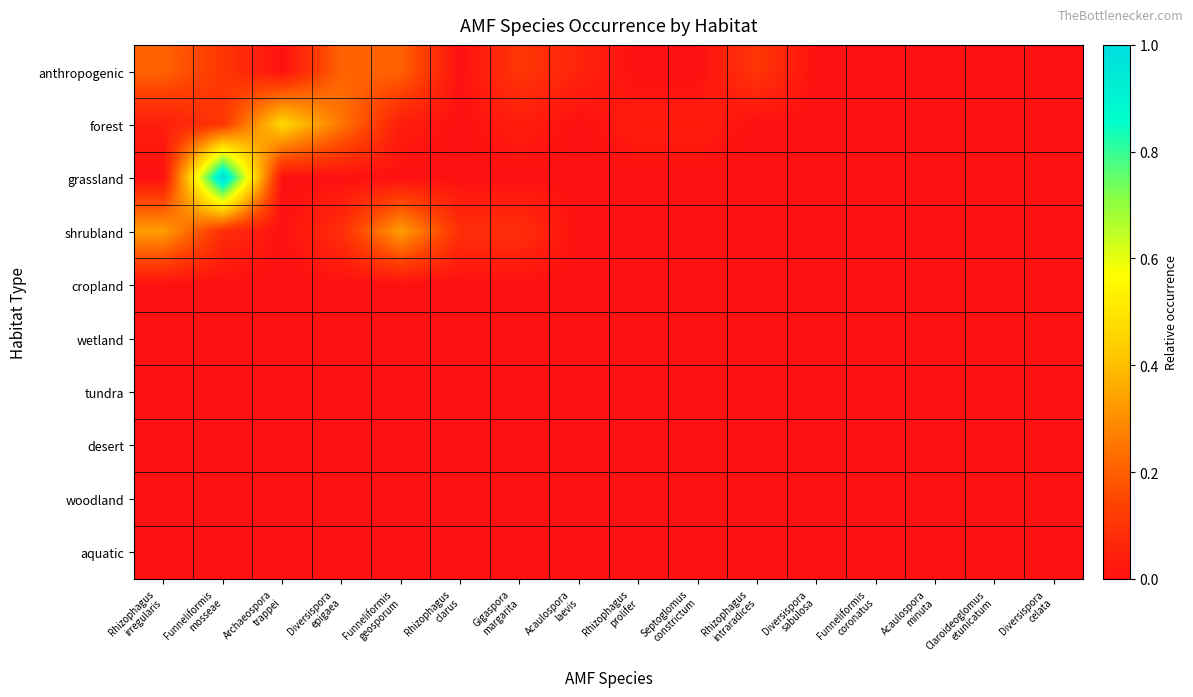

Reading left to right, what are all the values shown in this chart?

anthropogenic: Rhizophagus
irregularis=0.2	Funneliformis
mosseae=0.1	Archaeospora
trappei=0.0	Diversispora
epigaea=0.2	Funneliformis
geosporum=0.2	Rhizophagus
clarus=0.0	Gigaspora
margarita=0.1	Acaulospora
laevis=0.1	Rhizophagus
prolifer=0.0	Septoglomus
constrictum=0.0	Rhizophagus
intraradices=0.1	Diversispora
sabulosa=0.0	Funneliformis
coronatus=0.0	Acaulospora
minuta=0.0	Claroideoglomus
etunicatum=0.0	Diversispora
celata=0.0
forest: Rhizophagus
irregularis=0.0	Funneliformis
mosseae=0.1	Archaeospora
trappei=0.5	Diversispora
epigaea=0.2	Funneliformis
geosporum=0.0	Rhizophagus
clarus=0.0	Gigaspora
margarita=0.0	Acaulospora
laevis=0.0	Rhizophagus
prolifer=0.0	Septoglomus
constrictum=0.0	Rhizophagus
intraradices=0.0	Diversispora
sabulosa=0.0	Funneliformis
coronatus=0.0	Acaulospora
minuta=0.0	Claroideoglomus
etunicatum=0.0	Diversispora
celata=0.0
grassland: Rhizophagus
irregularis=0.0	Funneliformis
mosseae=1.0	Archaeospora
trappei=0.0	Diversispora
epigaea=0.0	Funneliformis
geosporum=0.0	Rhizophagus
clarus=0.0	Gigaspora
margarita=0.0	Acaulospora
laevis=0.0	Rhizophagus
prolifer=0.0	Septoglomus
constrictum=0.0	Rhizophagus
intraradices=0.0	Diversispora
sabulosa=0.0	Funneliformis
coronatus=0.0	Acaulospora
minuta=0.0	Claroideoglomus
etunicatum=0.0	Diversispora
celata=0.0
shrubland: Rhizophagus
irregularis=0.3	Funneliformis
mosseae=0.1	Archaeospora
trappei=0.0	Diversispora
epigaea=0.1	Funneliformis
geosporum=0.3	Rhizophagus
clarus=0.1	Gigaspora
margarita=0.1	Acaulospora
laevis=0.0	Rhizophagus
prolifer=0.0	Septoglomus
constrictum=0.0	Rhizophagus
intraradices=0.0	Diversispora
sabulosa=0.0	Funneliformis
coronatus=0.0	Acaulospora
minuta=0.0	Claroideoglomus
etunicatum=0.0	Diversispora
celata=0.0
cropland: Rhizophagus
irregularis=0.0	Funneliformis
mosseae=0.0	Archaeospora
trappei=0.0	Diversispora
epigaea=0.0	Funneliformis
geosporum=0.0	Rhizophagus
clarus=0.0	Gigaspora
margarita=0.0	Acaulospora
laevis=0.0	Rhizophagus
prolifer=0.0	Septoglomus
constrictum=0.0	Rhizophagus
intraradices=0.0	Diversispora
sabulosa=0.0	Funneliformis
coronatus=0.0	Acaulospora
minuta=0.0	Claroideoglomus
etunicatum=0.0	Diversispora
celata=0.0
wetland: Rhizophagus
irregularis=0.0	Funneliformis
mosseae=0.0	Archaeospora
trappei=0.0	Diversispora
epigaea=0.0	Funneliformis
geosporum=0.0	Rhizophagus
clarus=0.0	Gigaspora
margarita=0.0	Acaulospora
laevis=0.0	Rhizophagus
prolifer=0.0	Septoglomus
constrictum=0.0	Rhizophagus
intraradices=0.0	Diversispora
sabulosa=0.0	Funneliformis
coronatus=0.0	Acaulospora
minuta=0.0	Claroideoglomus
etunicatum=0.0	Diversispora
celata=0.0
tundra: Rhizophagus
irregularis=0.0	Funneliformis
mosseae=0.0	Archaeospora
trappei=0.0	Diversispora
epigaea=0.0	Funneliformis
geosporum=0.0	Rhizophagus
clarus=0.0	Gigaspora
margarita=0.0	Acaulospora
laevis=0.0	Rhizophagus
prolifer=0.0	Septoglomus
constrictum=0.0	Rhizophagus
intraradices=0.0	Diversispora
sabulosa=0.0	Funneliformis
coronatus=0.0	Acaulospora
minuta=0.0	Claroideoglomus
etunicatum=0.0	Diversispora
celata=0.0
desert: Rhizophagus
irregularis=0.0	Funneliformis
mosseae=0.0	Archaeospora
trappei=0.0	Diversispora
epigaea=0.0	Funneliformis
geosporum=0.0	Rhizophagus
clarus=0.0	Gigaspora
margarita=0.0	Acaulospora
laevis=0.0	Rhizophagus
prolifer=0.0	Septoglomus
constrictum=0.0	Rhizophagus
intraradices=0.0	Diversispora
sabulosa=0.0	Funneliformis
coronatus=0.0	Acaulospora
minuta=0.0	Claroideoglomus
etunicatum=0.0	Diversispora
celata=0.0
woodland: Rhizophagus
irregularis=0.0	Funneliformis
mosseae=0.0	Archaeospora
trappei=0.0	Diversispora
epigaea=0.0	Funneliformis
geosporum=0.0	Rhizophagus
clarus=0.0	Gigaspora
margarita=0.0	Acaulospora
laevis=0.0	Rhizophagus
prolifer=0.0	Septoglomus
constrictum=0.0	Rhizophagus
intraradices=0.0	Diversispora
sabulosa=0.0	Funneliformis
coronatus=0.0	Acaulospora
minuta=0.0	Claroideoglomus
etunicatum=0.0	Diversispora
celata=0.0
aquatic: Rhizophagus
irregularis=0.0	Funneliformis
mosseae=0.0	Archaeospora
trappei=0.0	Diversispora
epigaea=0.0	Funneliformis
geosporum=0.0	Rhizophagus
clarus=0.0	Gigaspora
margarita=0.0	Acaulospora
laevis=0.0	Rhizophagus
prolifer=0.0	Septoglomus
constrictum=0.0	Rhizophagus
intraradices=0.0	Diversispora
sabulosa=0.0	Funneliformis
coronatus=0.0	Acaulospora
minuta=0.0	Claroideoglomus
etunicatum=0.0	Diversispora
celata=0.0